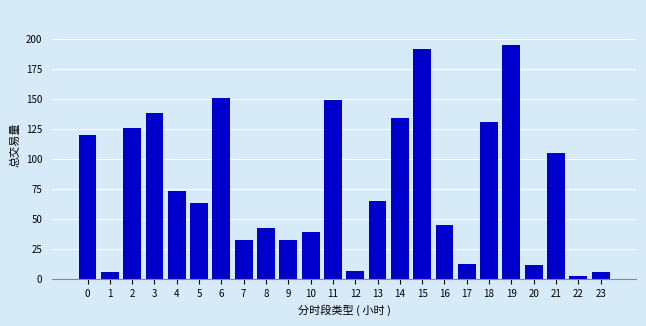

What is the change in value from 8 to 11?

+106.3